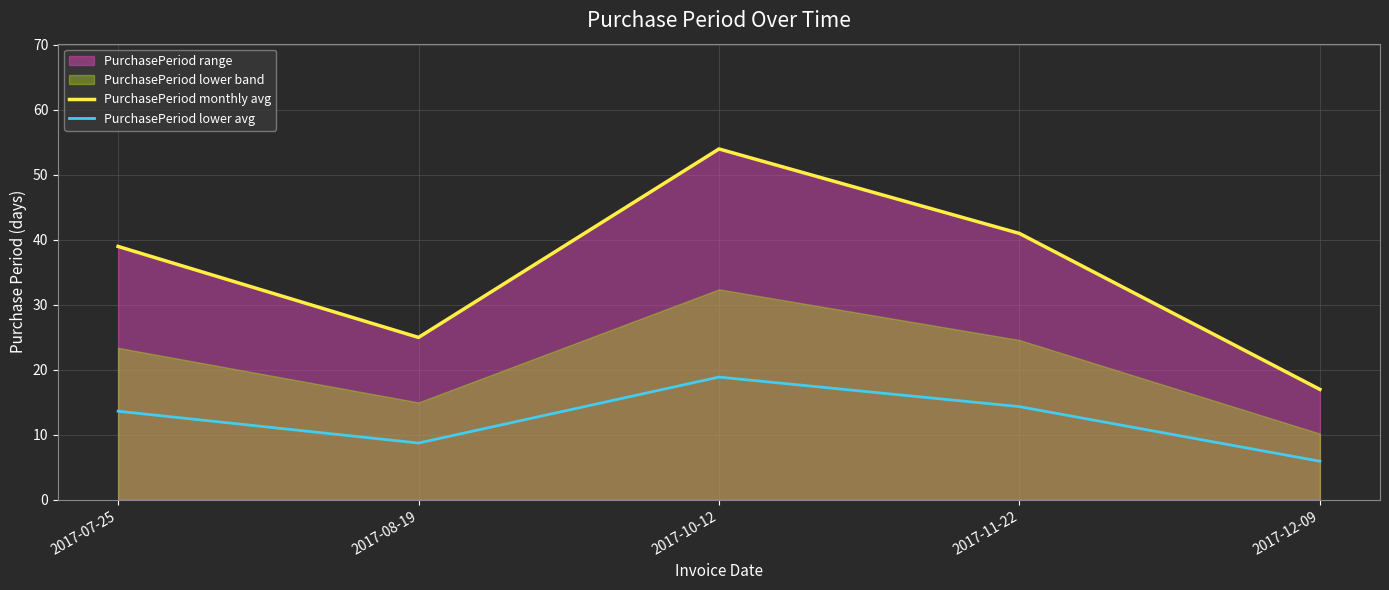

Rank the categories by PurchasePeriod lower avg value from lowest to highest.

2017-12-09, 2017-08-19, 2017-07-25, 2017-11-22, 2017-10-12